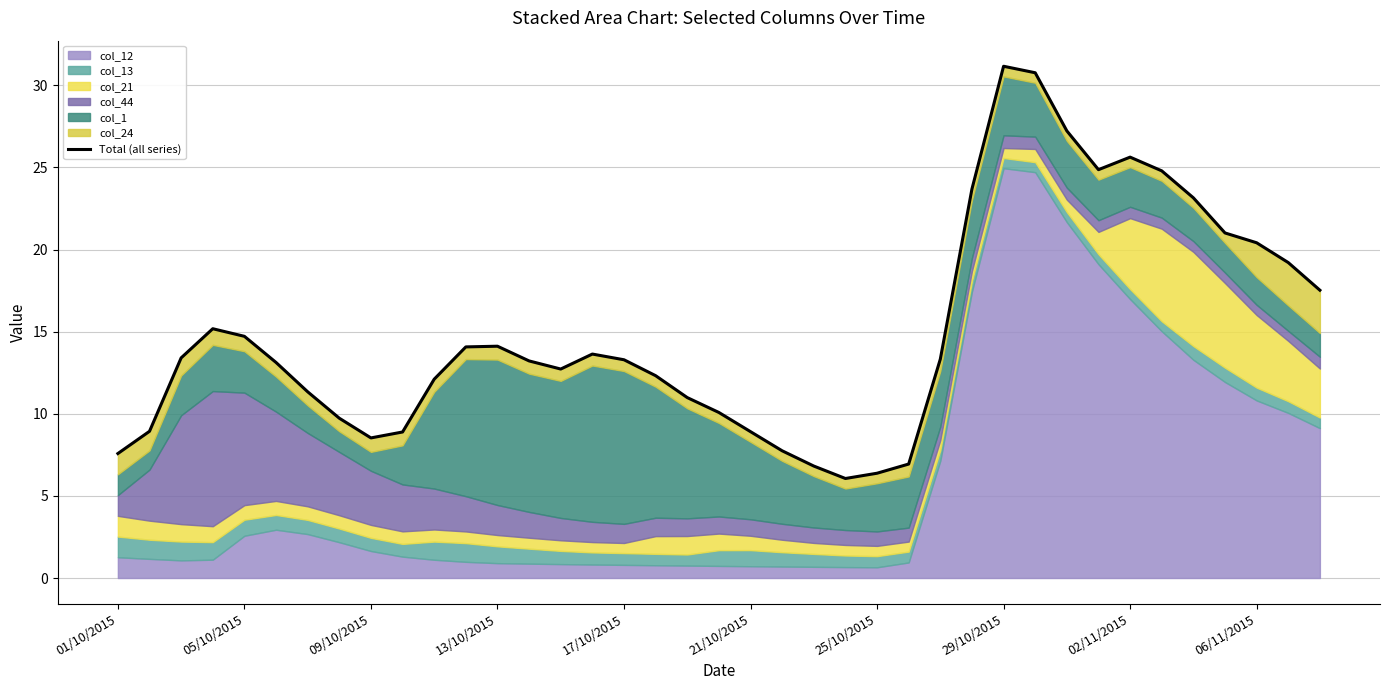

True or false: the data has more than 0 interior local peaks.

True